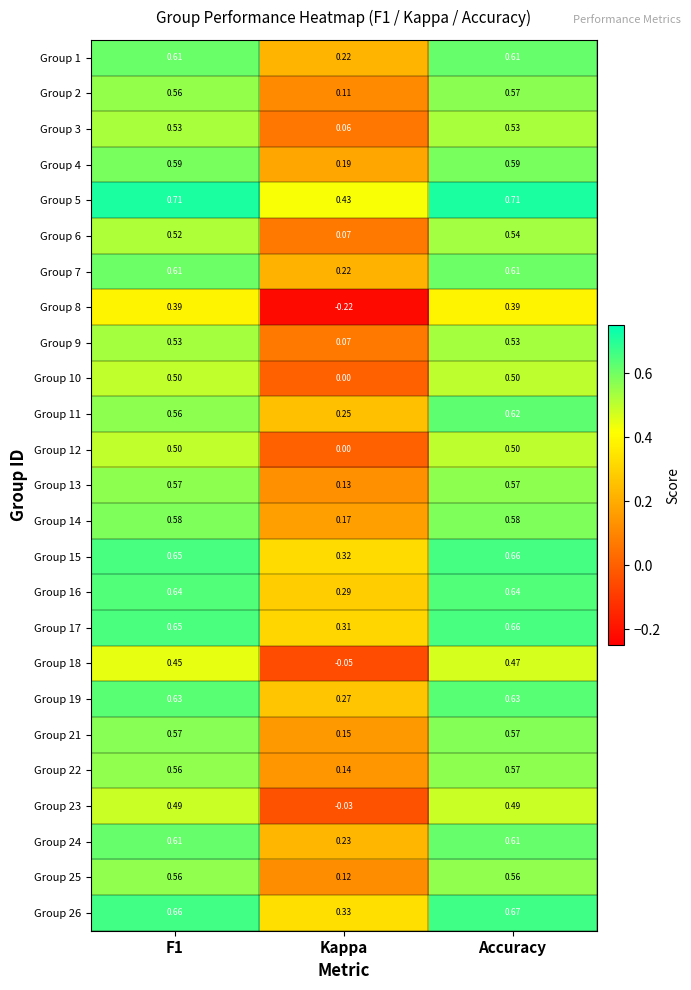

At which category is the sum across all series the highest?

Accuracy